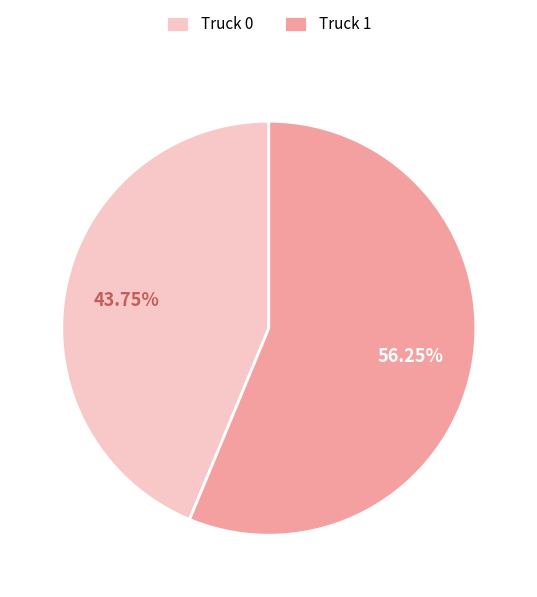

Is it true that Truck 0 is 44% of the pie?

True